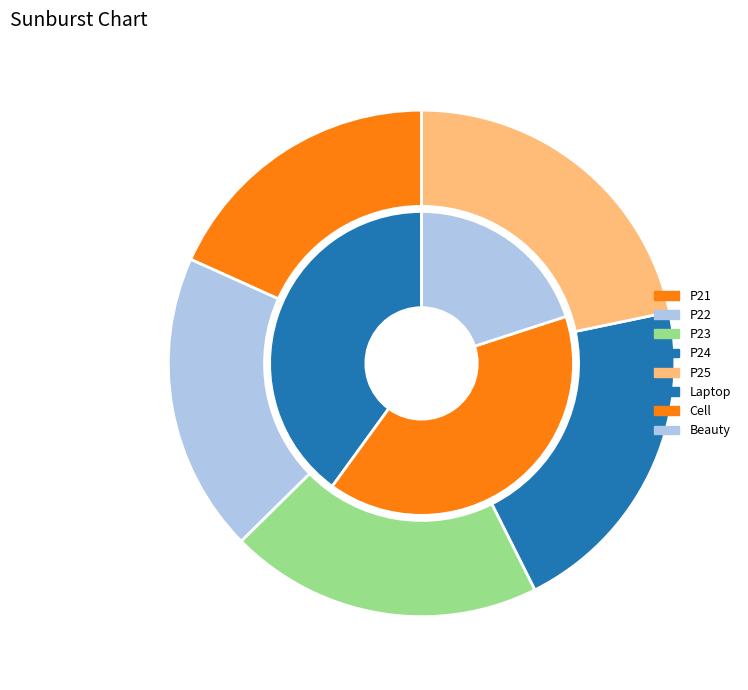

Is there a majority slice in this chart?

No